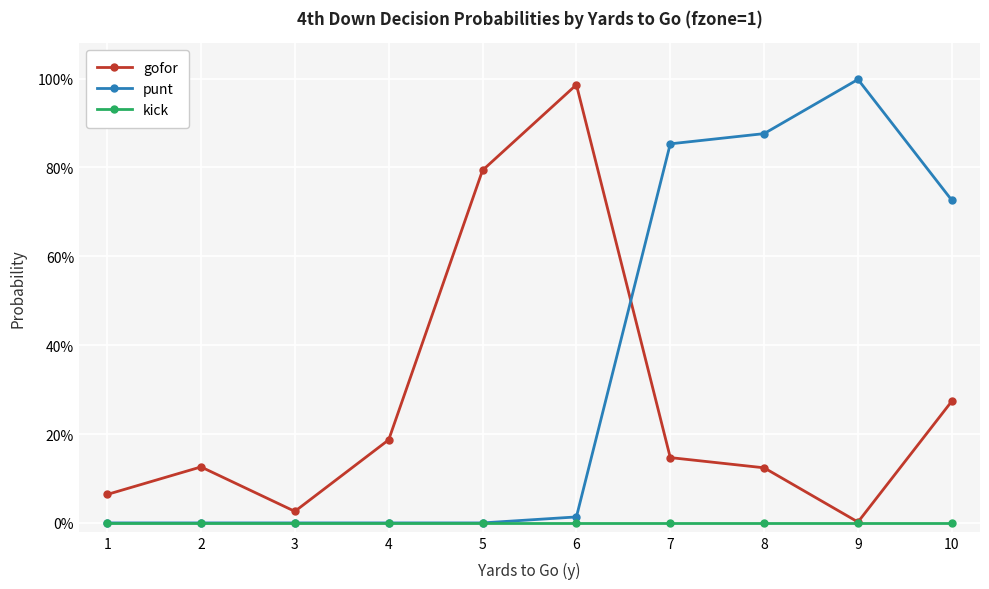

Between which two adjacent categories do gofor and punt first intersect?

6 and 7